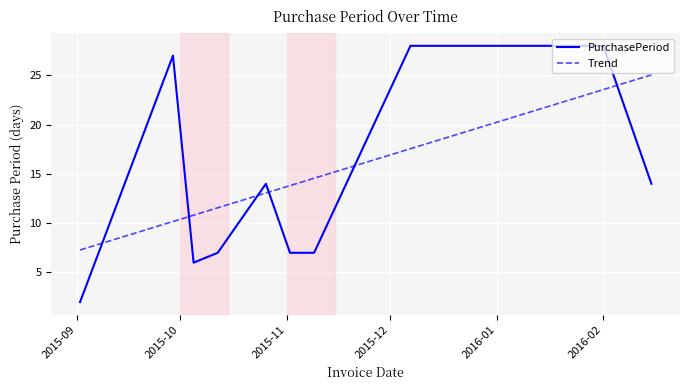

After their last crossing, which series has the higher values: PurchasePeriod or Trend?

Trend